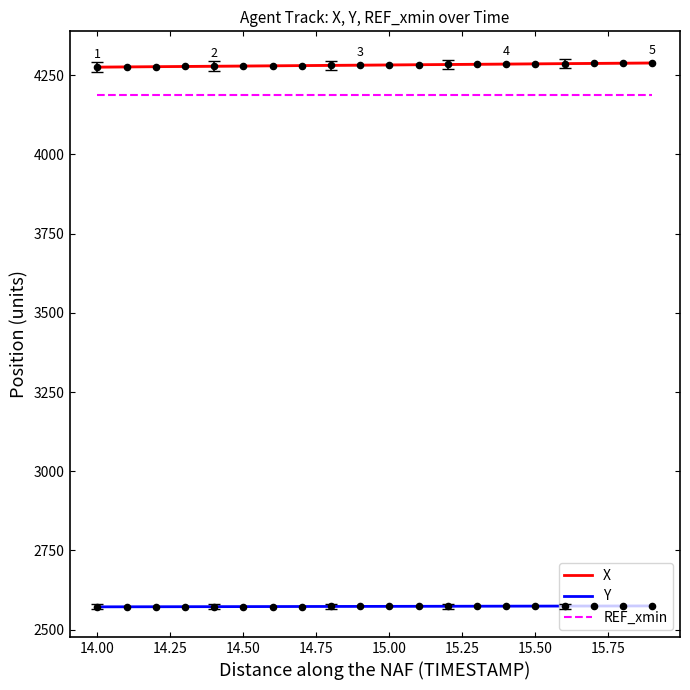

At how many categories does at least one series exceed 3324?

20